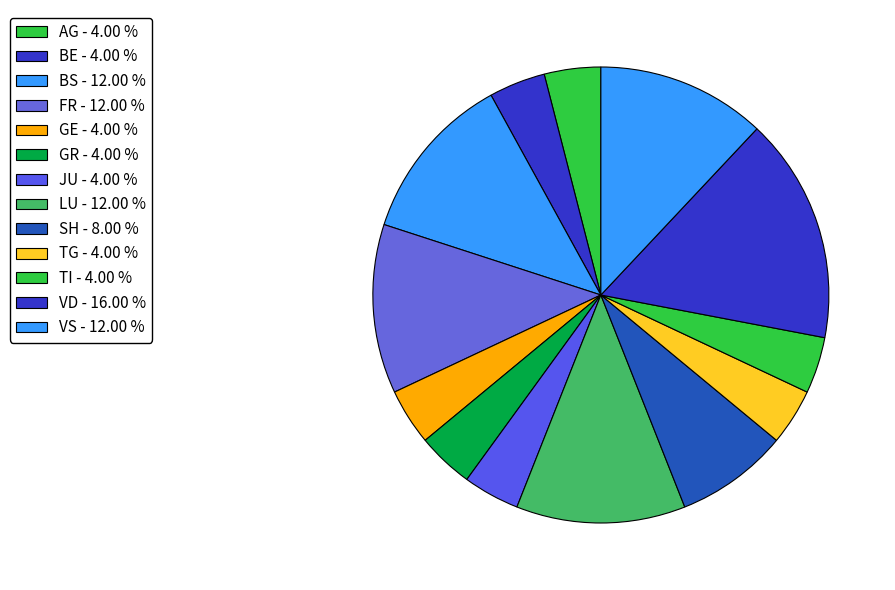

Which category has the biggest portion of the pie?

VD - 16.00 %